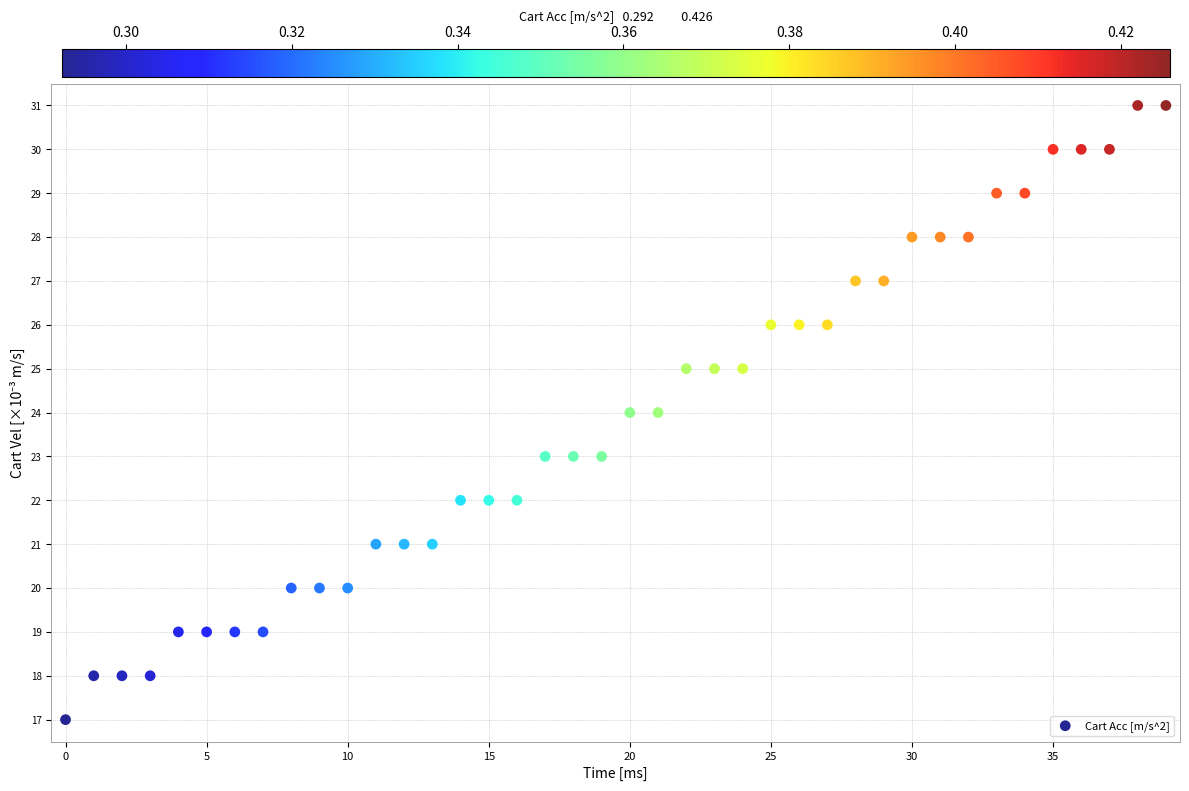

What is the range of Y values (max minus min)?

14